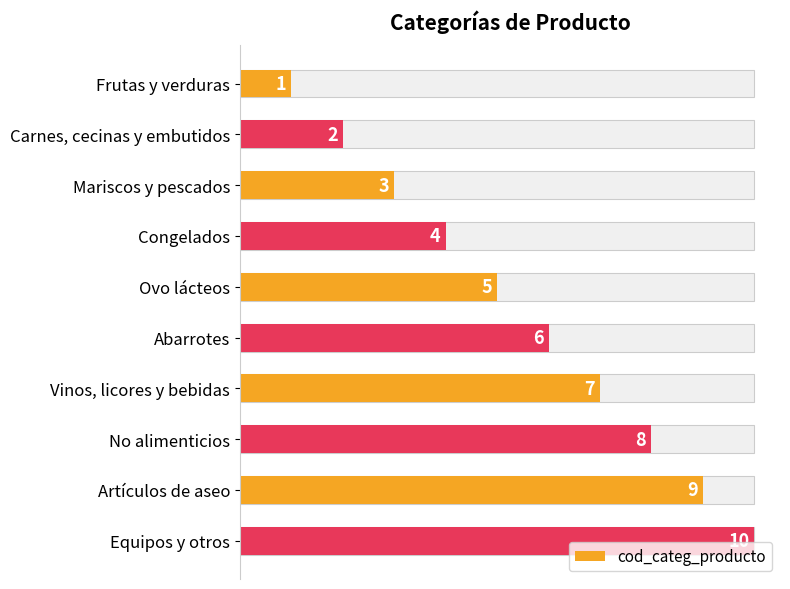

What is the average value?

6